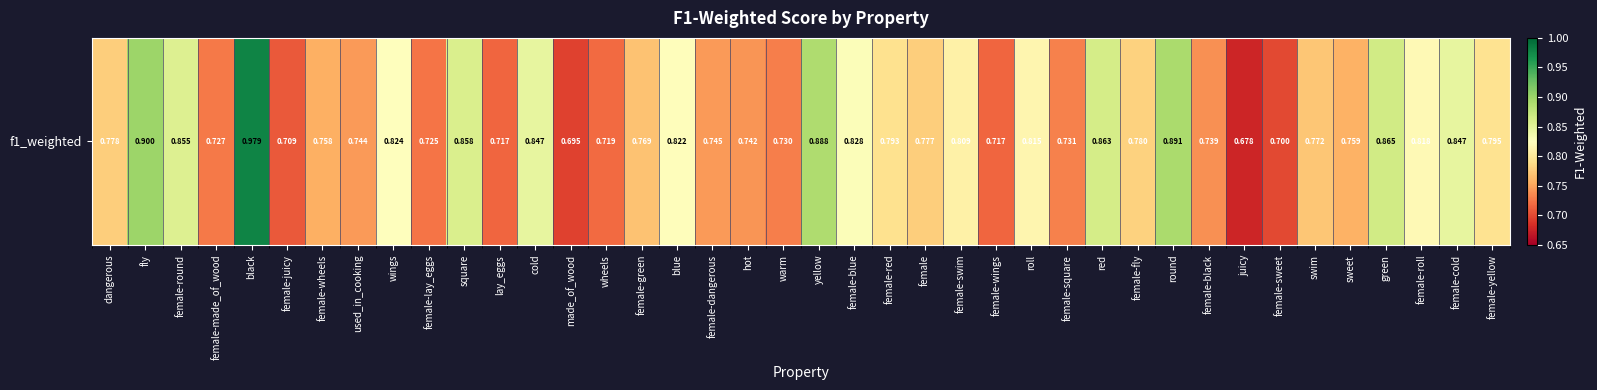

The value at female-wheels is 0.8. True or false?

True